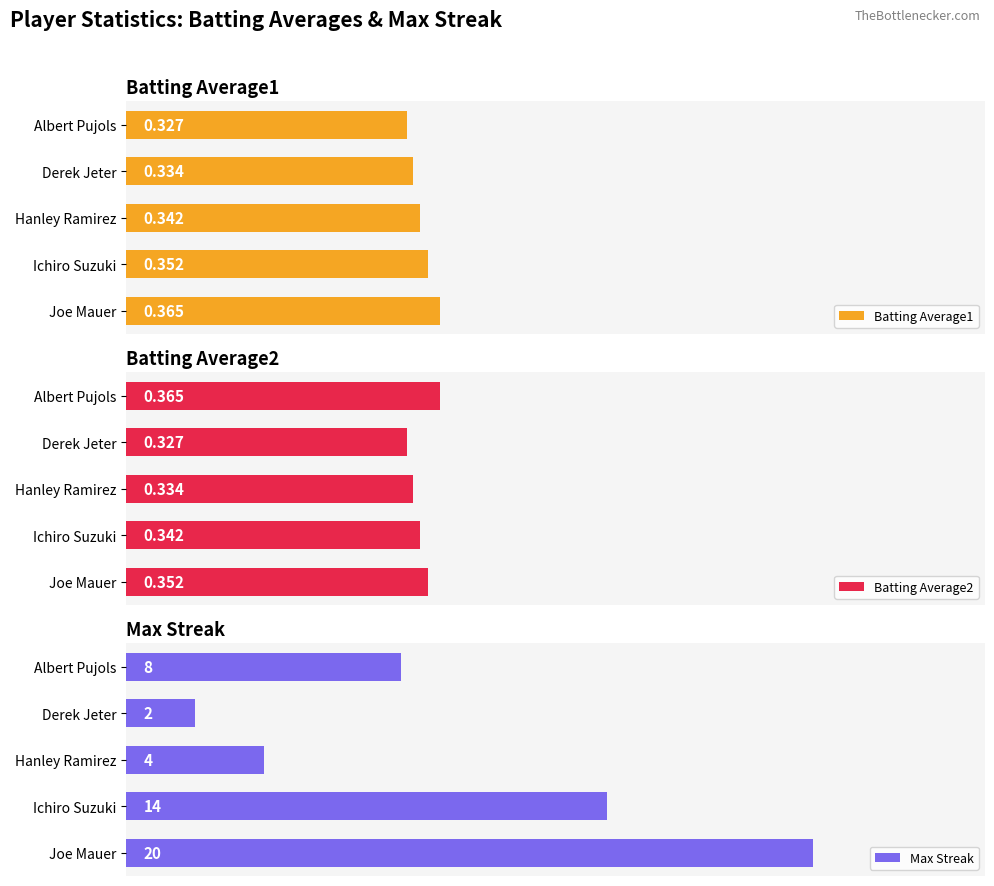

What is the greatest value displayed?

20.0